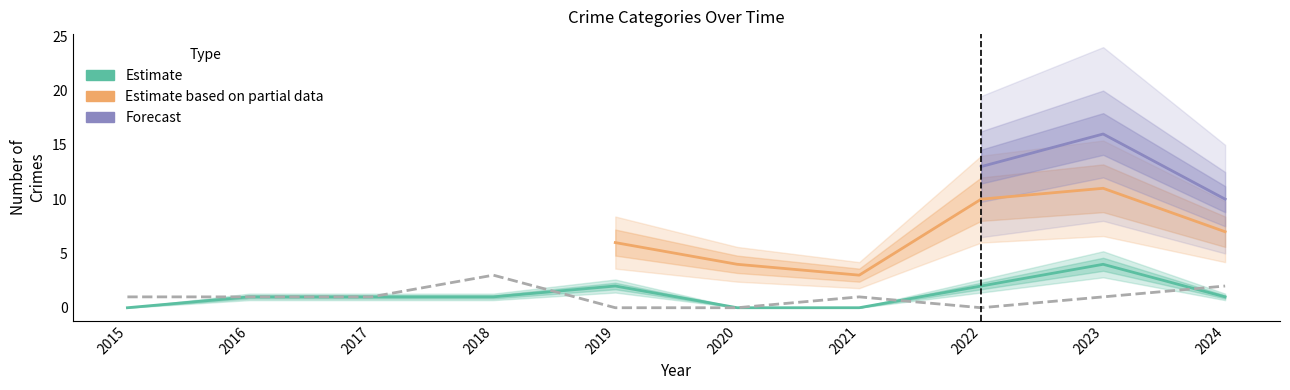

What is the total value across all series at 2023?

5